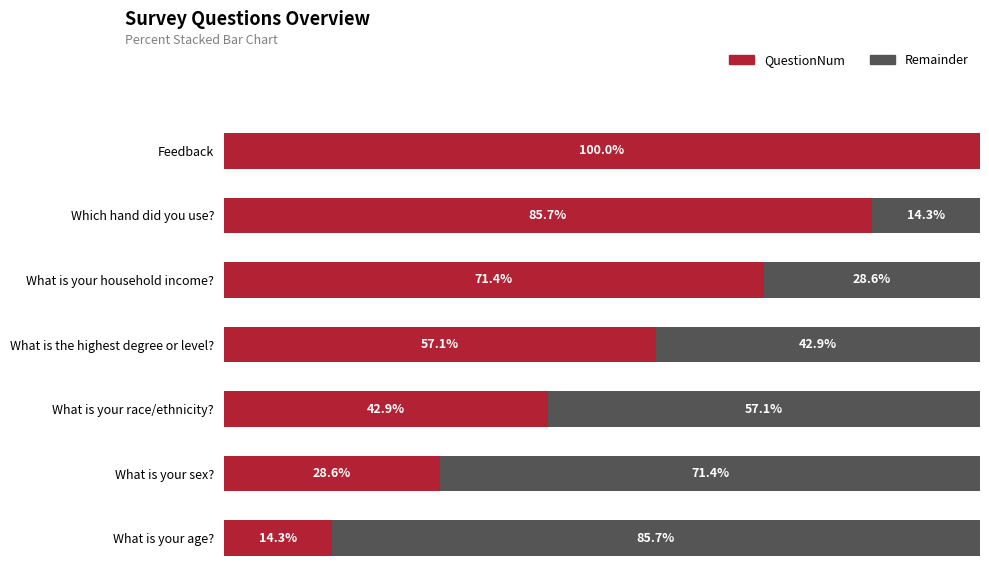

Where is QuestionNum nearest to the value 57?

What is the highest degree or level?